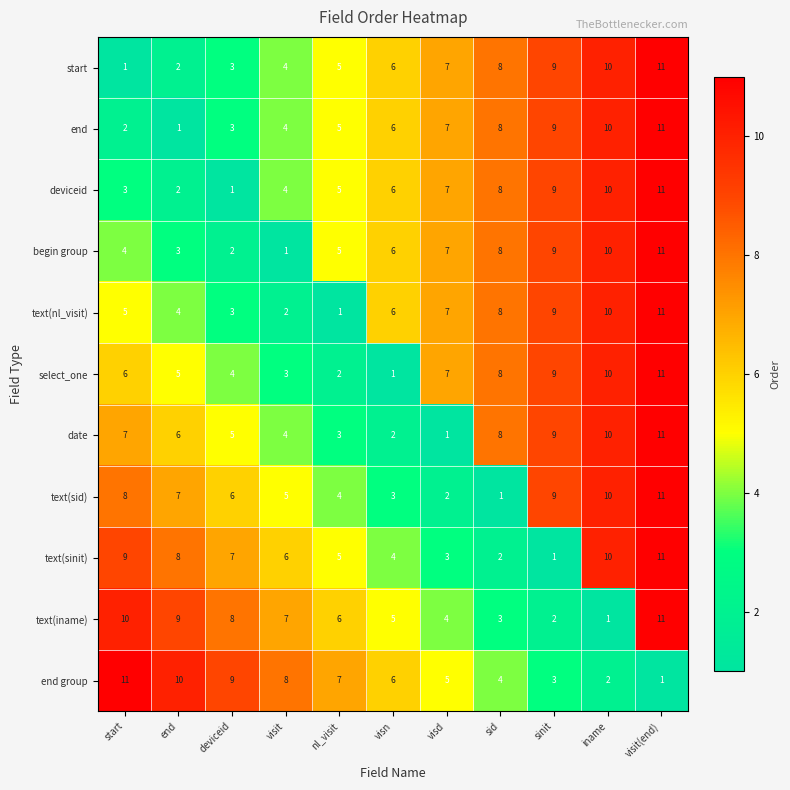

At how many categories does at least one series exceed 1?

11